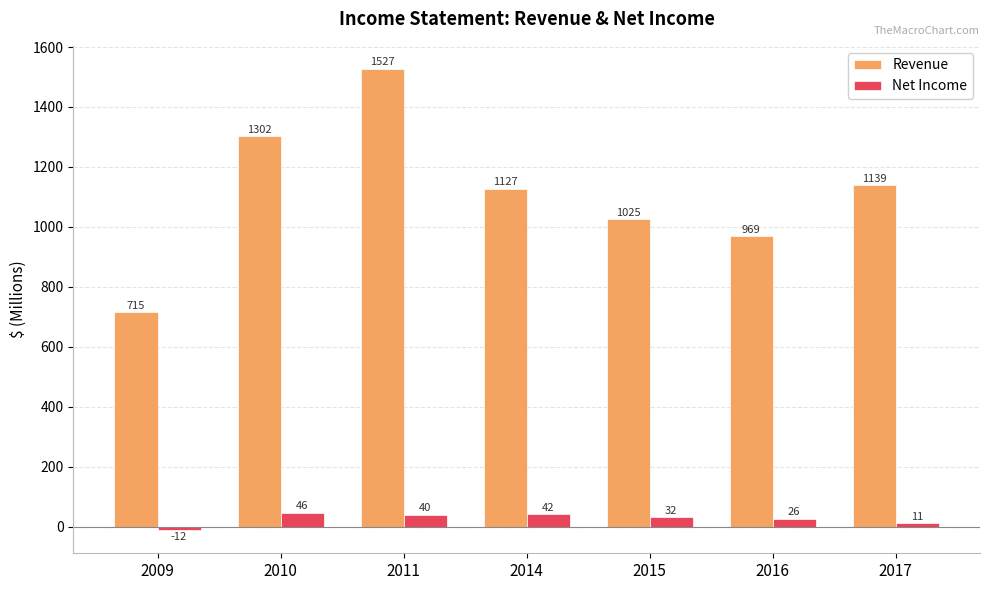

What is the average value of the Net Income series?

26